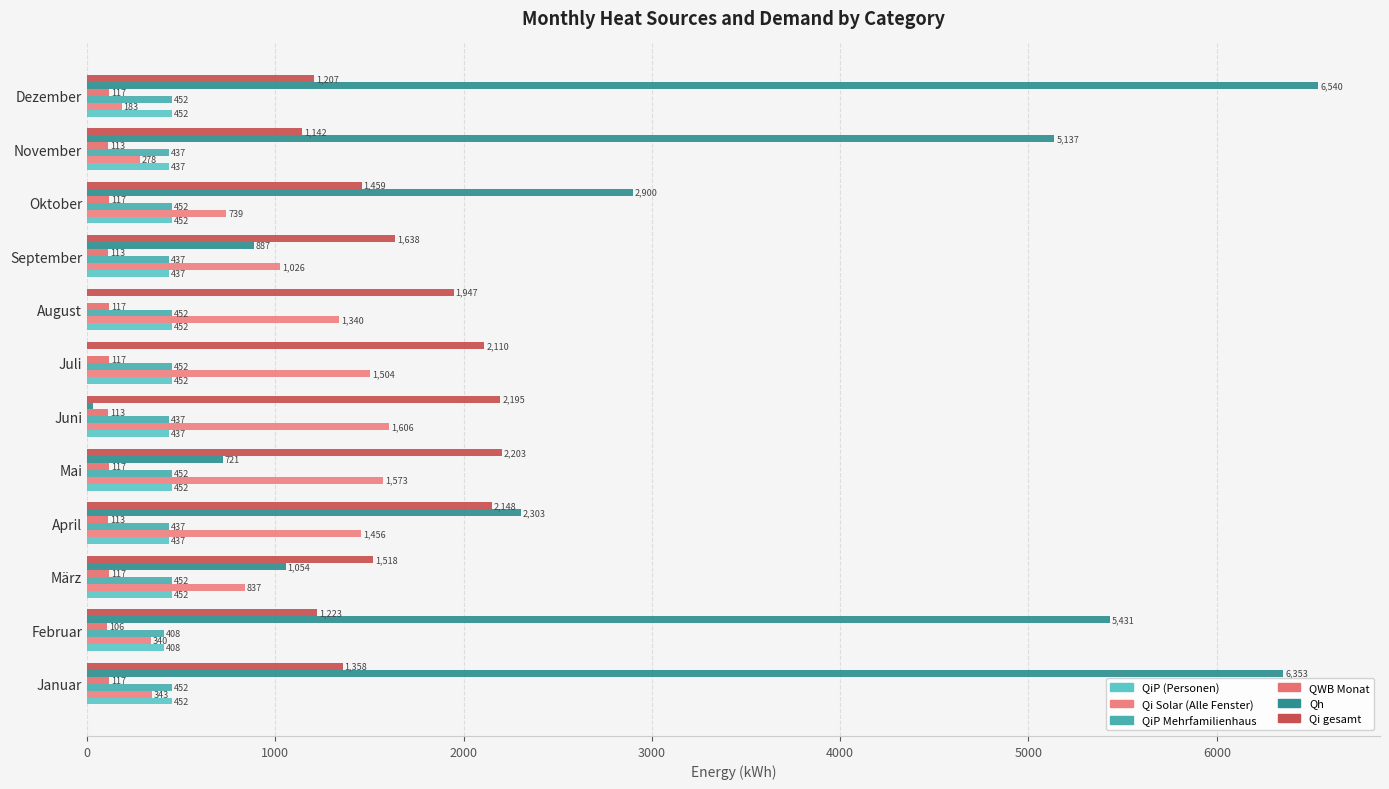

What is the greatest value displayed?

6540.1